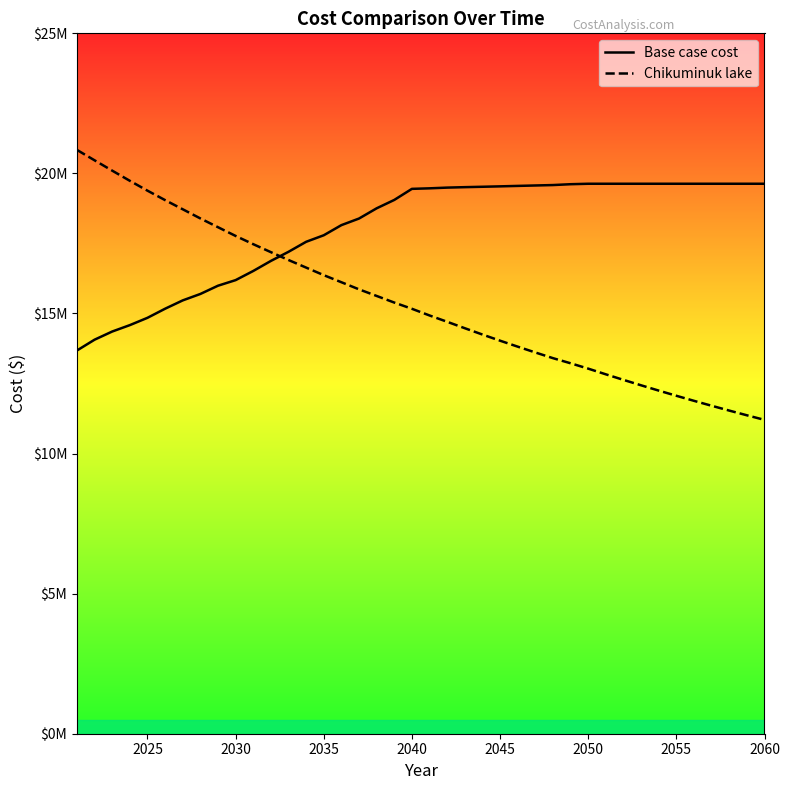

At which category is the sum across all series the highest?

2040